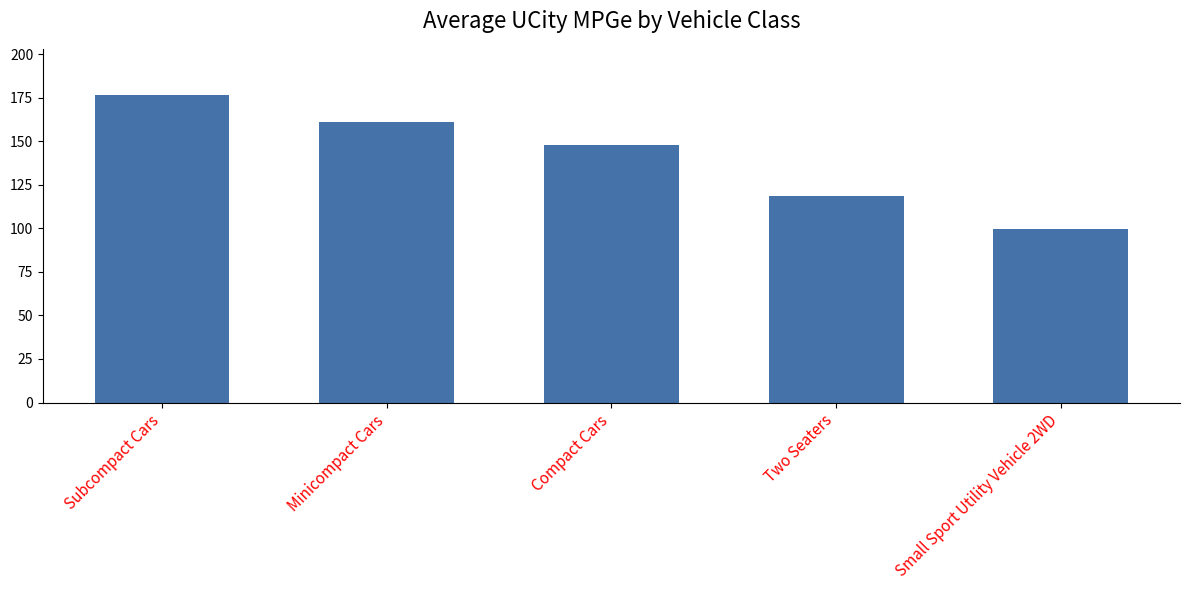

Rank the categories by value from lowest to highest.

Small Sport Utility Vehicle 2WD, Two Seaters, Compact Cars, Minicompact Cars, Subcompact Cars